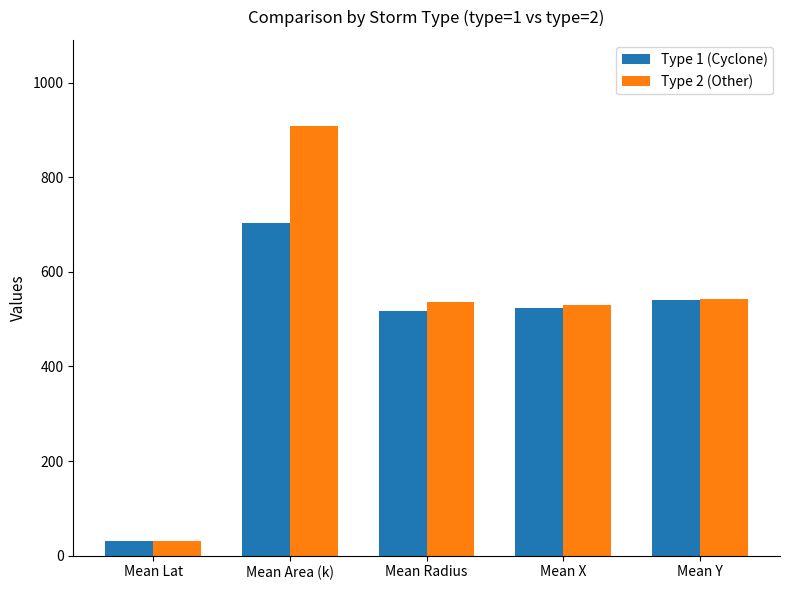

List the series in order of their overall mean, highest first.

Type 2 (Other), Type 1 (Cyclone)